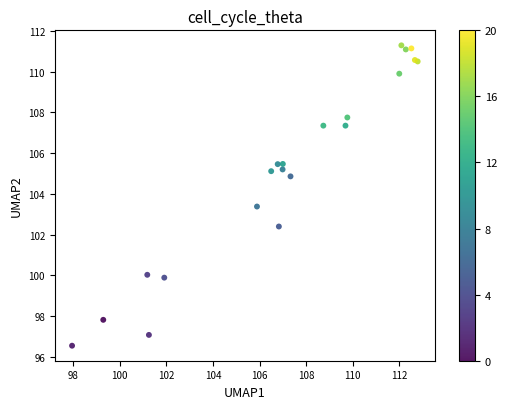

What Y value in the scatter plot is closest to 103?

103.4